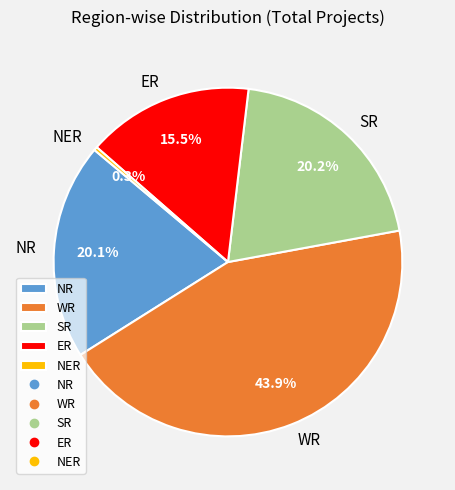

Does any single category account for the majority?

No